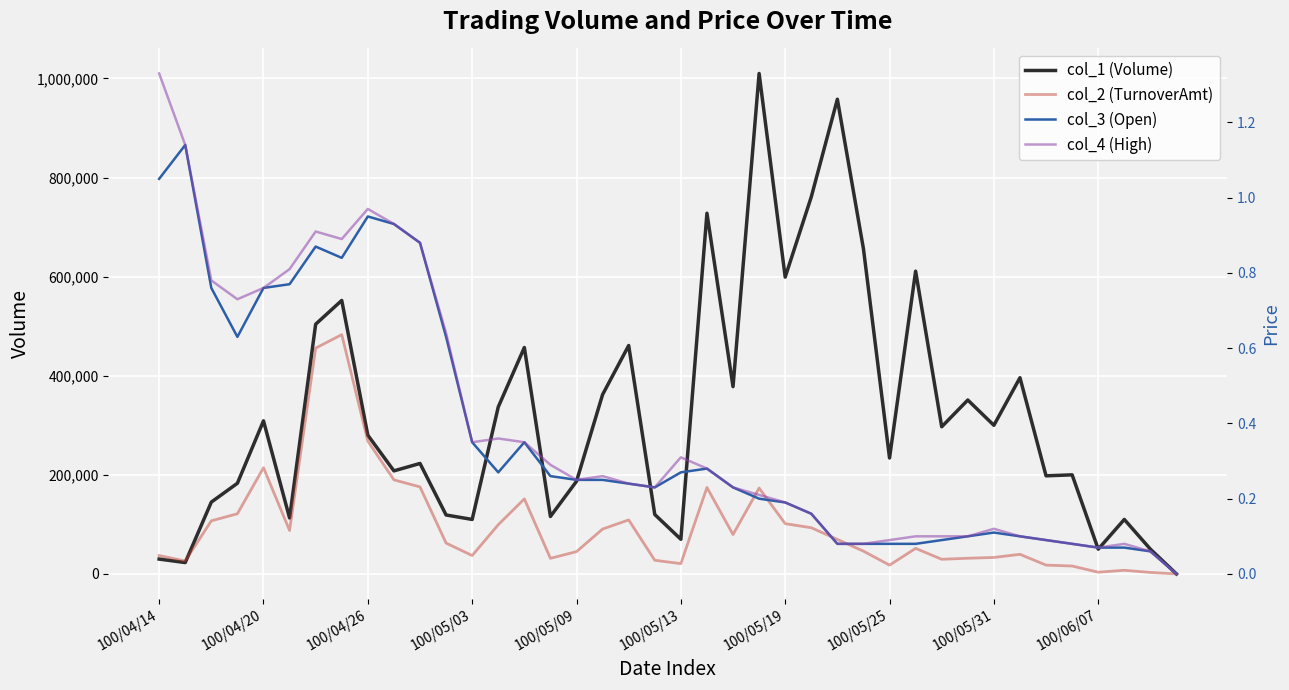

What is the difference between the col_1 (Volume) values at 31 and 24?

248000.0